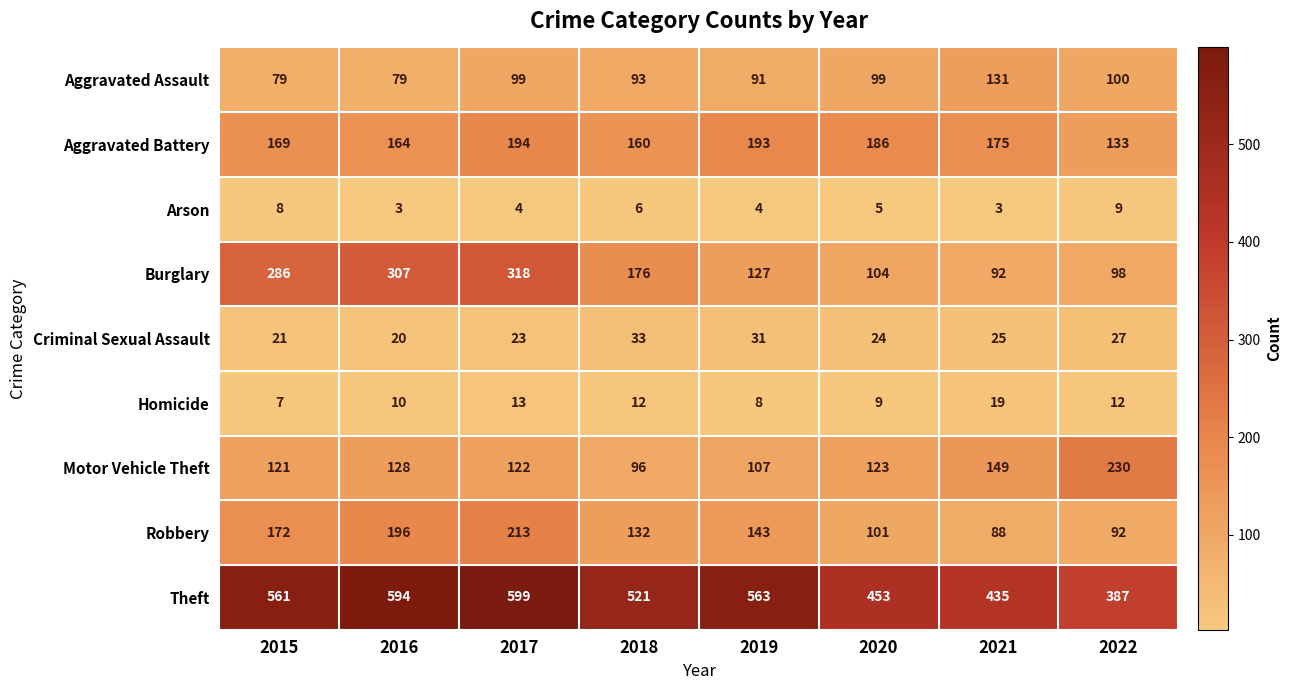

Rank the series at 2022 from lowest to highest value.

Arson, Homicide, Criminal Sexual Assault, Robbery, Burglary, Aggravated Assault, Aggravated Battery, Motor Vehicle Theft, Theft